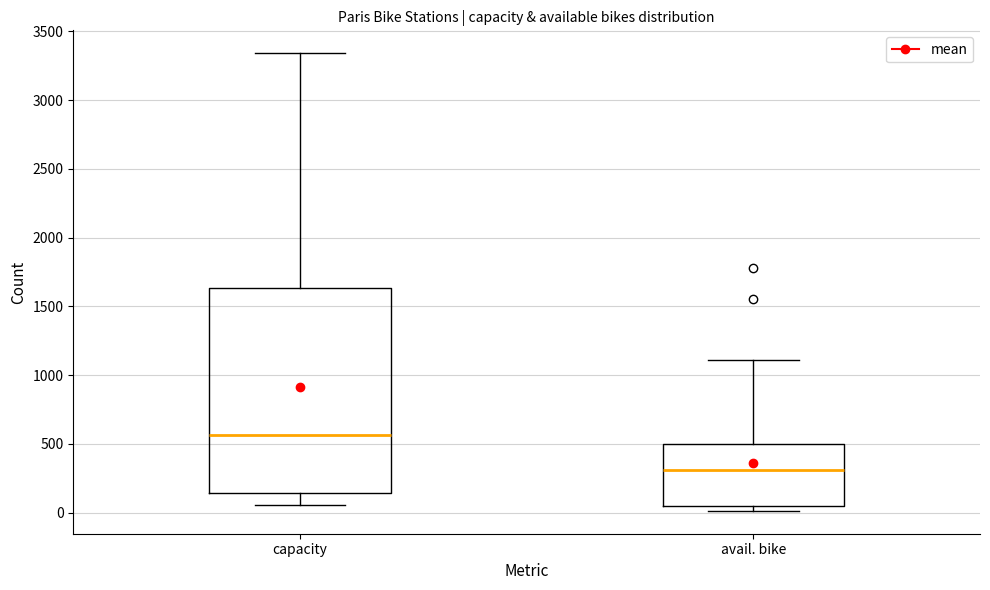

Where is the lower edge of the box for avail. bike on the y-axis? The values are not printed on the chart, so give them approximately, as read against the axis.

50